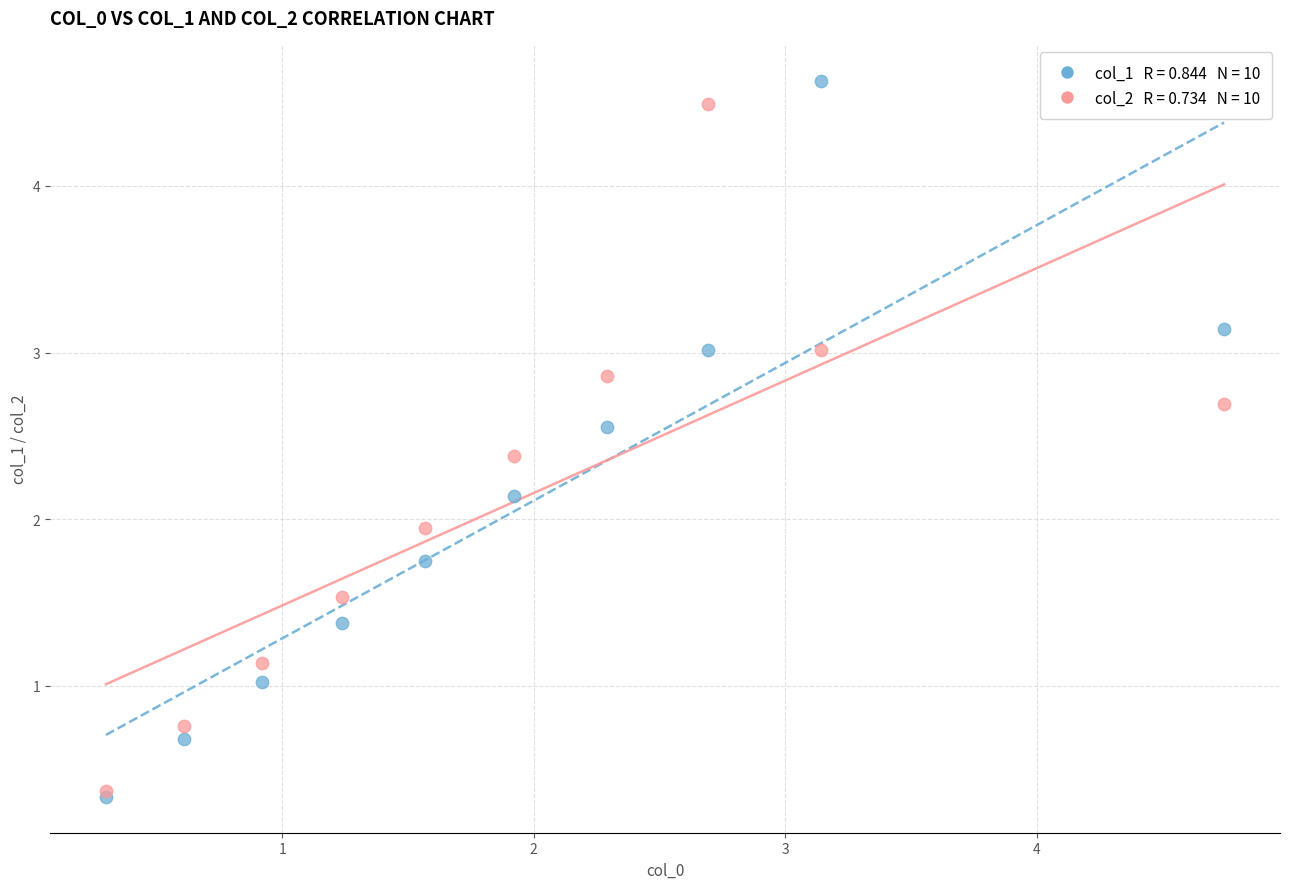

Across all series, what Y value is closest to 2?

1.9